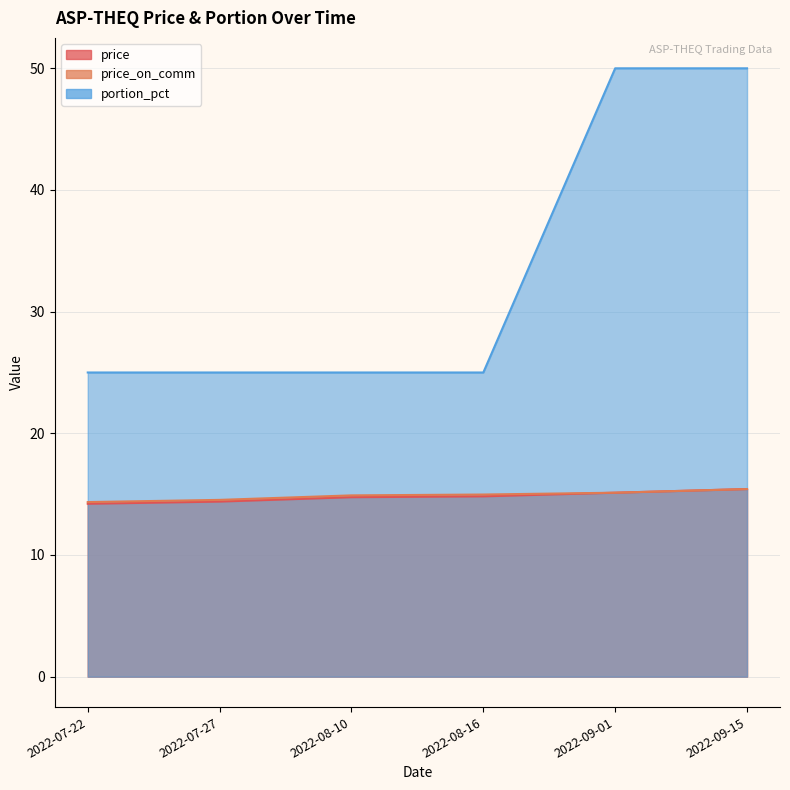

What is the label of the 1st point from the left?

2022-07-22